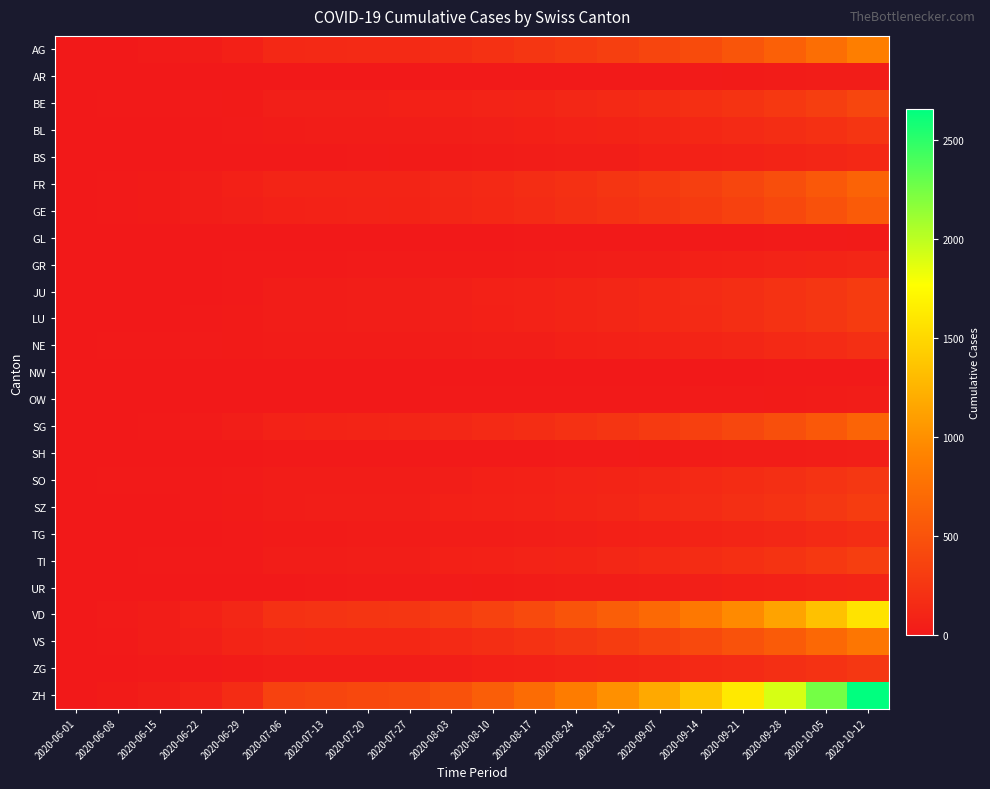

At which category is the sum across all series the highest?

2020-10-12